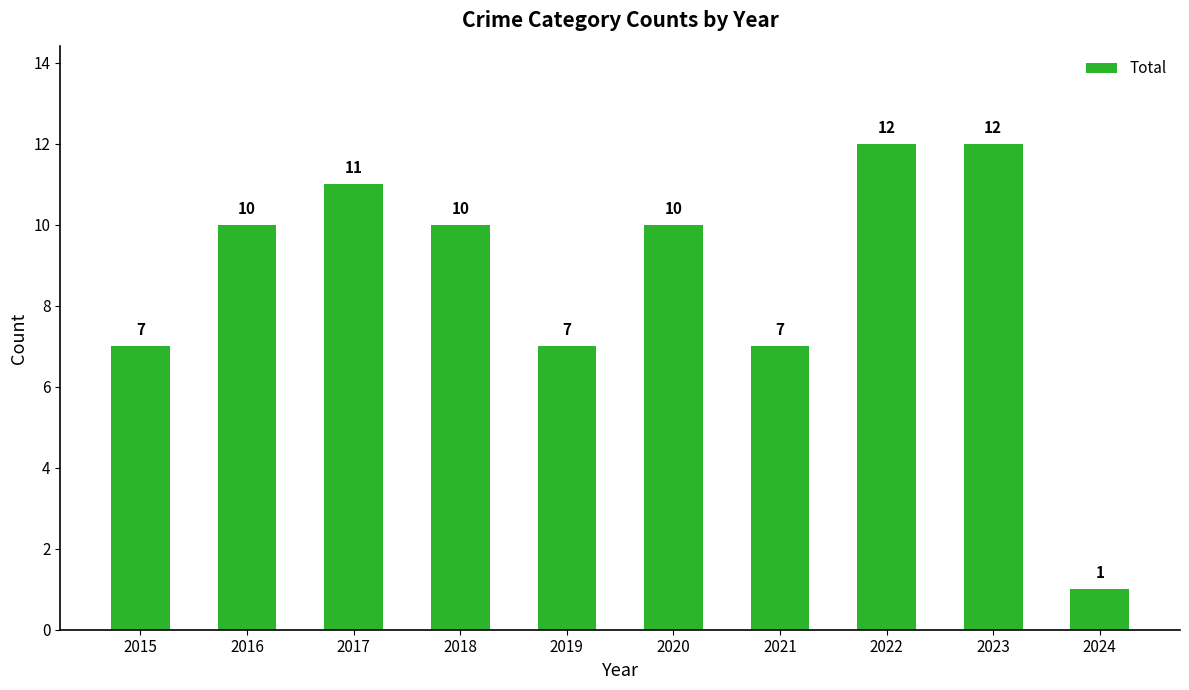

What is the change in value from 2017 to 2020?

-1